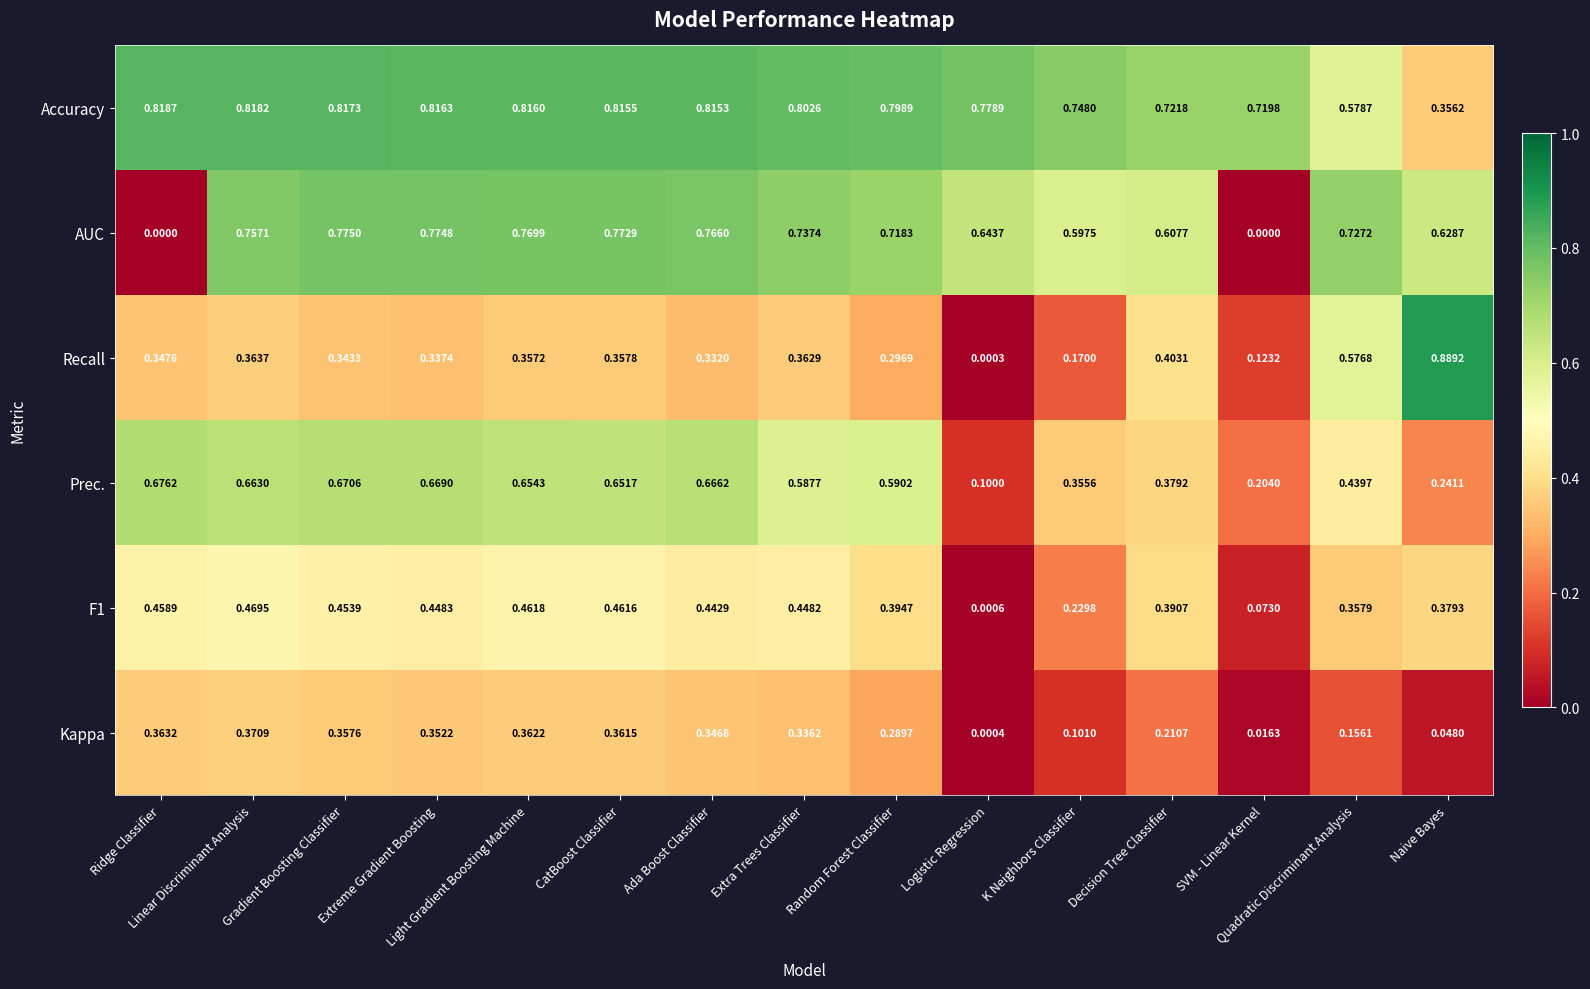

Which series has the largest range (max minus min)?

Recall